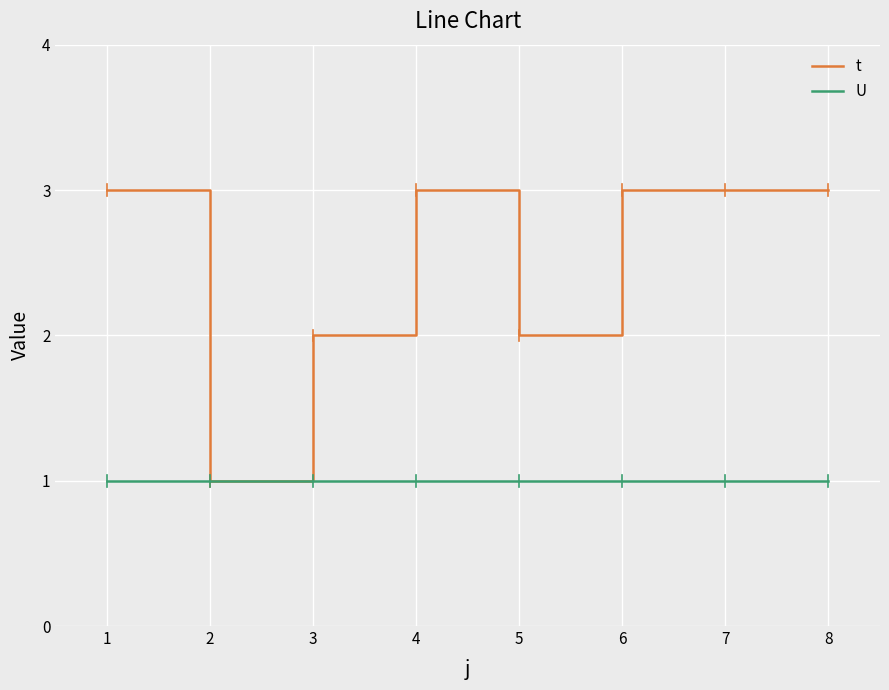

What are all the series names shown in the legend?

t, U